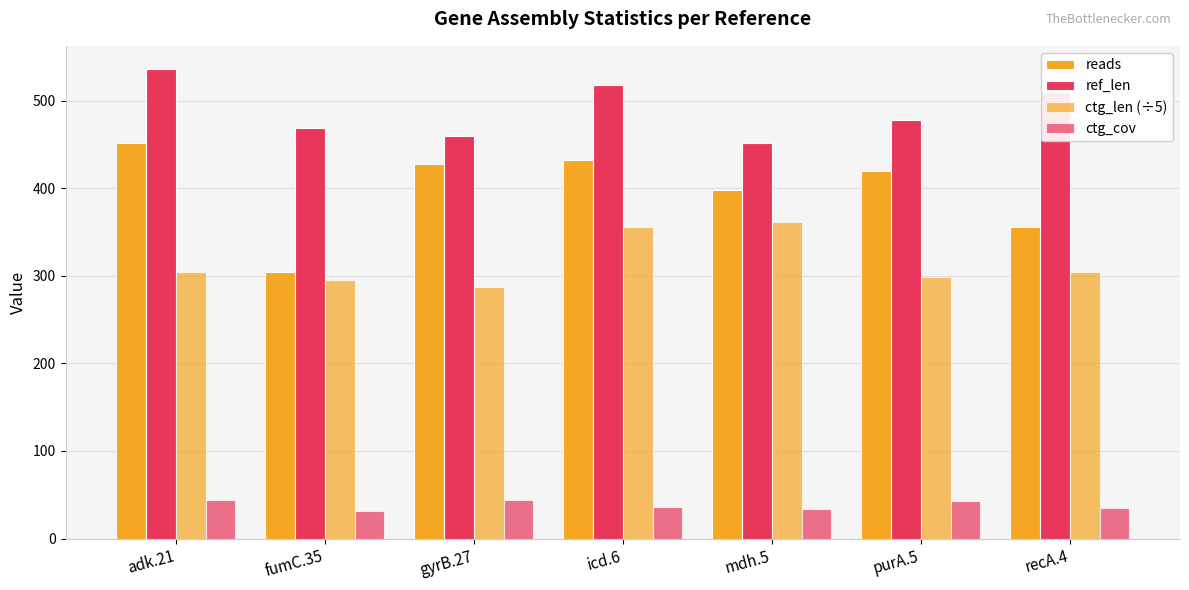

How many bars are there in total?

28